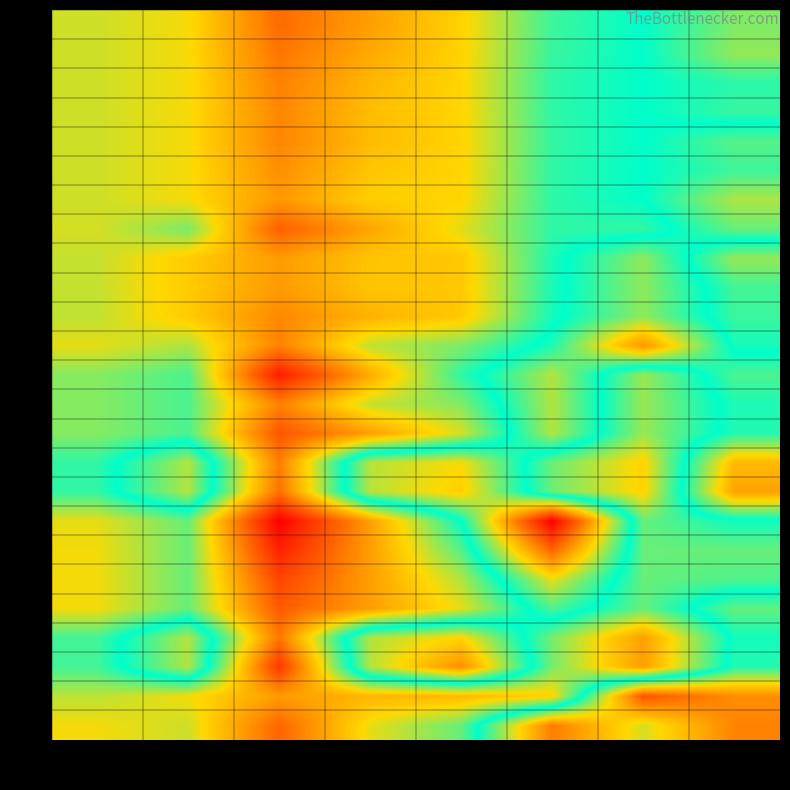

Rank the series by their maximum value, from lowest to highest.

r0, r1, r2, r3, r5, r4, r20, r7, r8, r9, r10, r6, r12, r13, r14, r19, r21, r15, r16, r11, r22, r24, r18, r23, r17